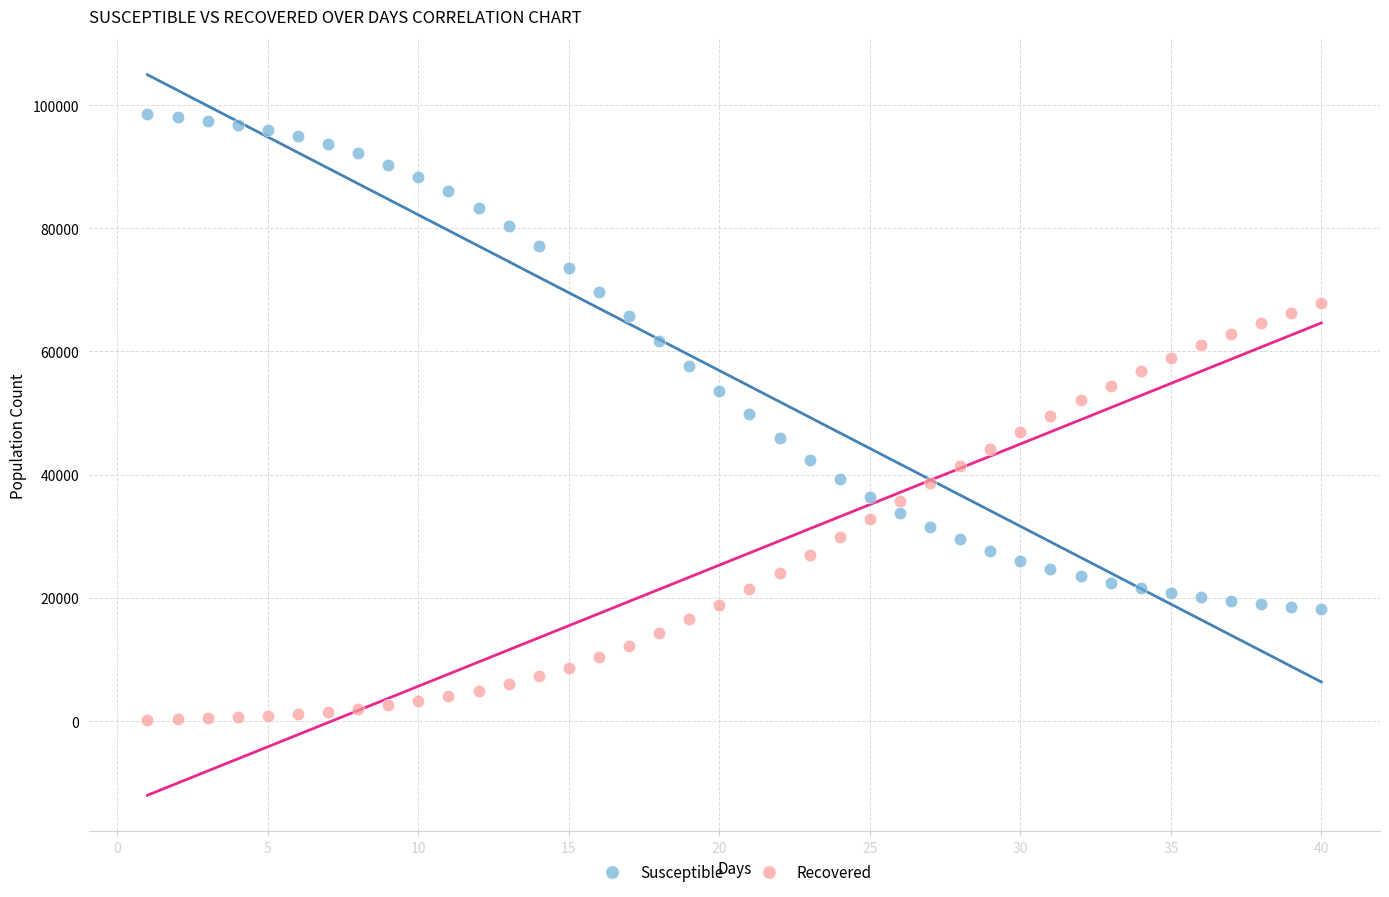

Which series reaches the minimum Y coordinate?

Recovered